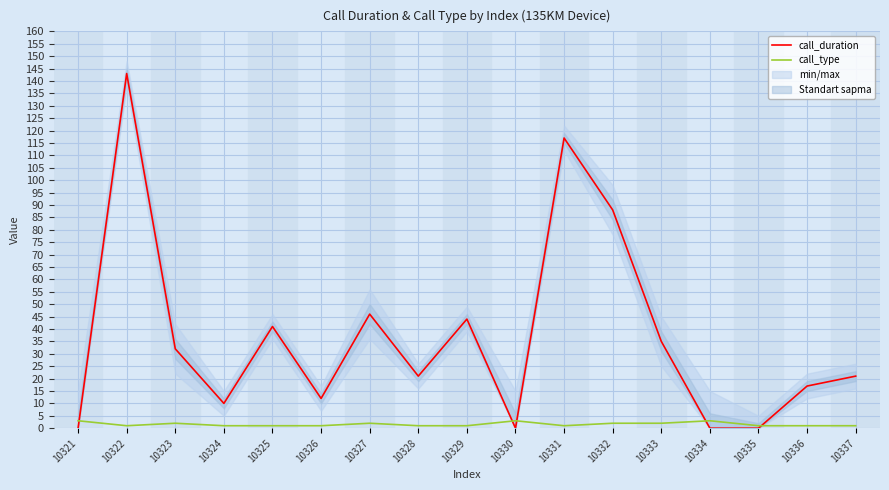

List the series in order of their peak value, lowest first.

call_type, call_duration